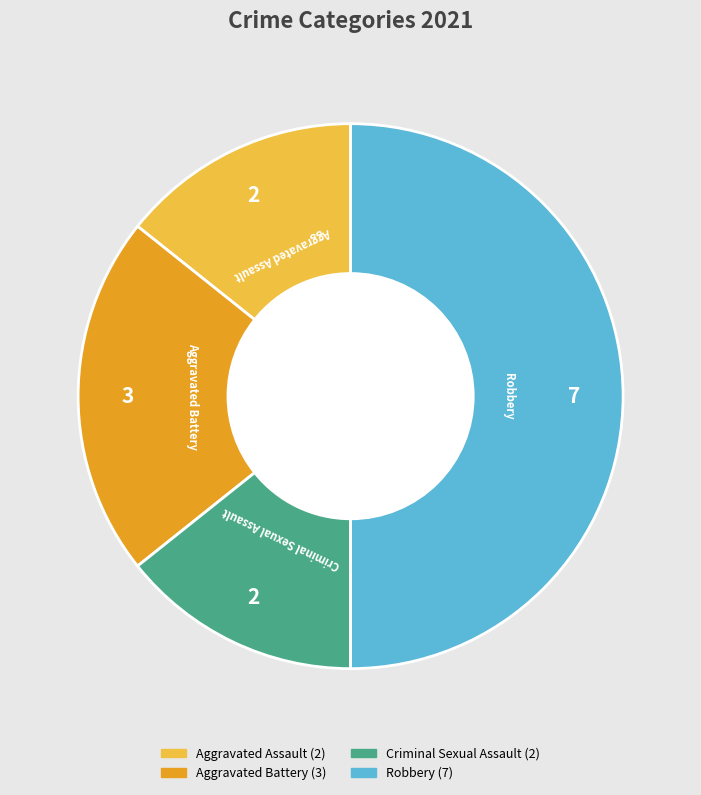

Does Aggravated Assault represent more than half of the total?

No